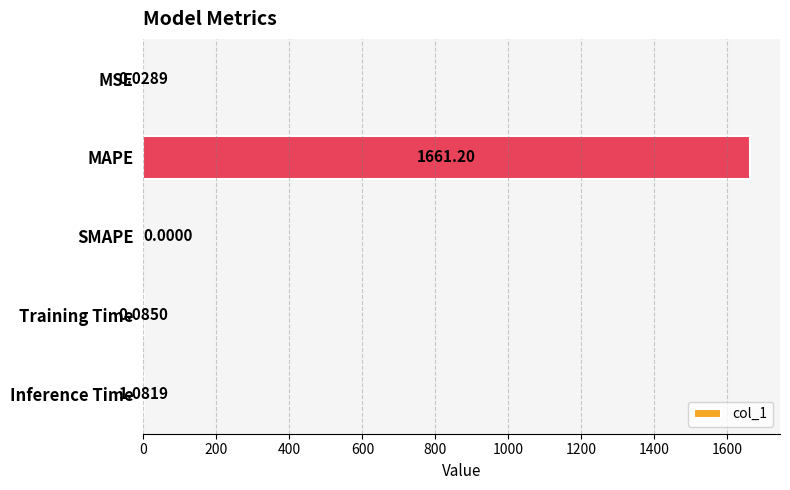

Are the bars grouped side by side (vs. stacked)?

No